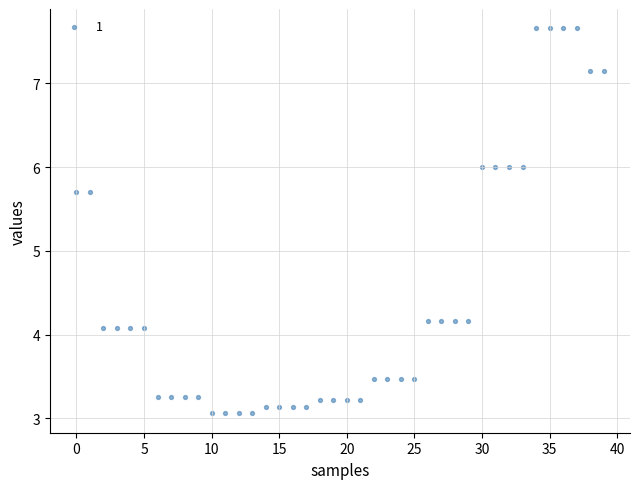

What is the range of Y values (max minus min)?

4.6